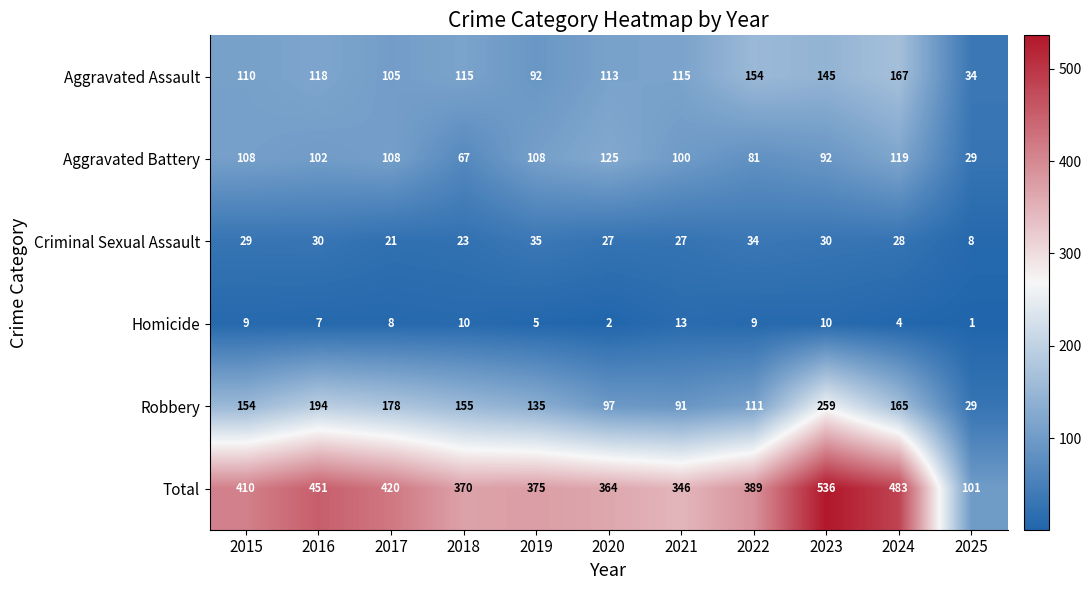

Which category has the highest value in the Total series?

2023